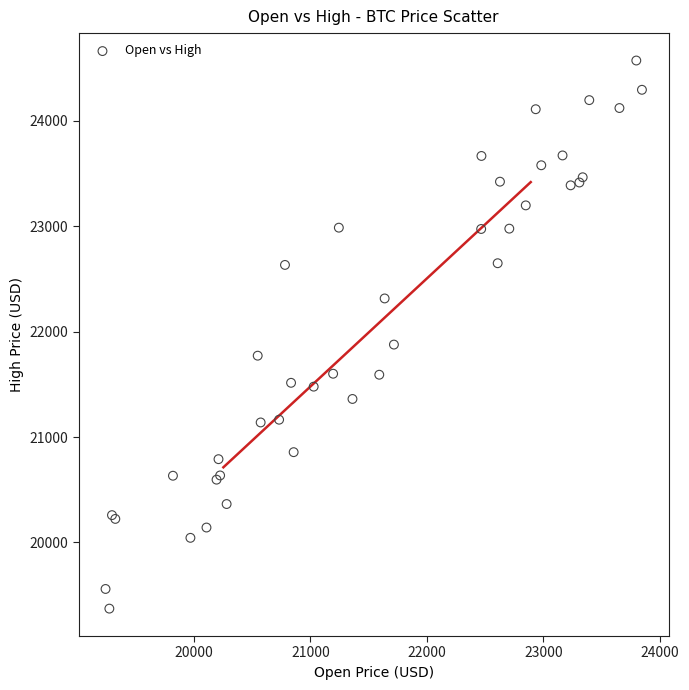

What Y value in the scatter plot is closest to 21972?

21877.1